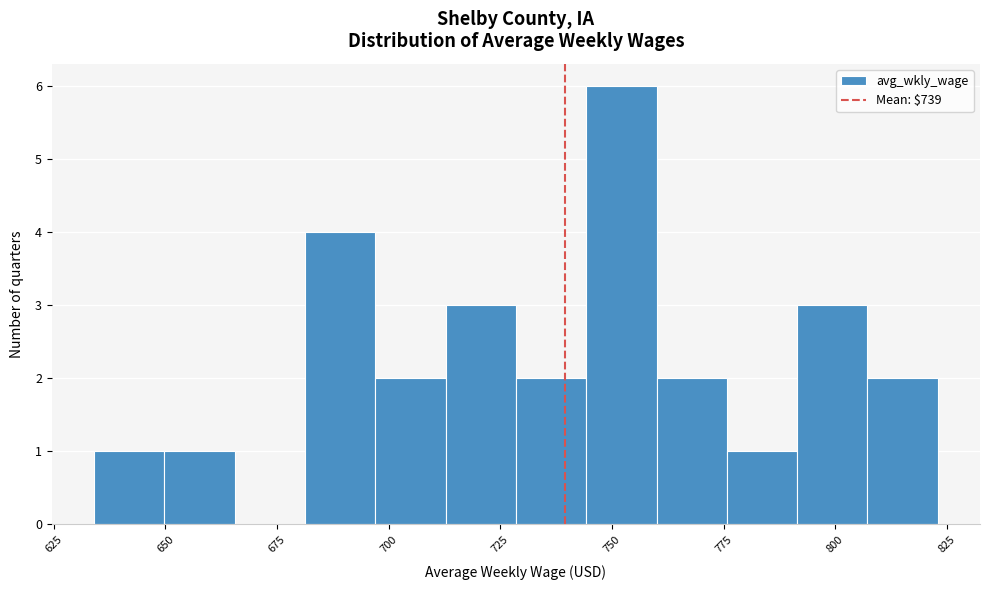

Read against the x-axis, roughly where is the centre of the tallest bar?

750